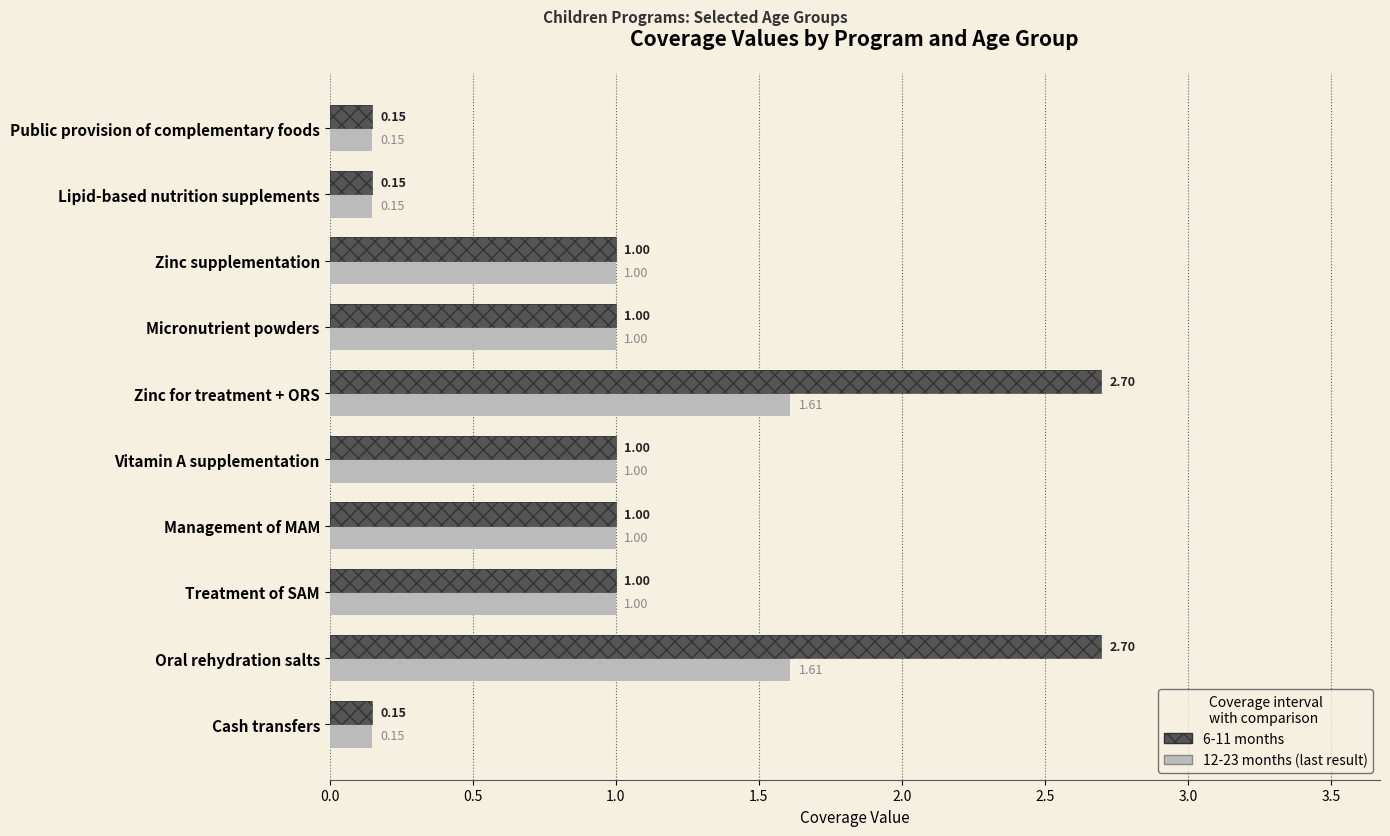

What is the value of the 12-23 months bar at the 6th from the left?

1.6